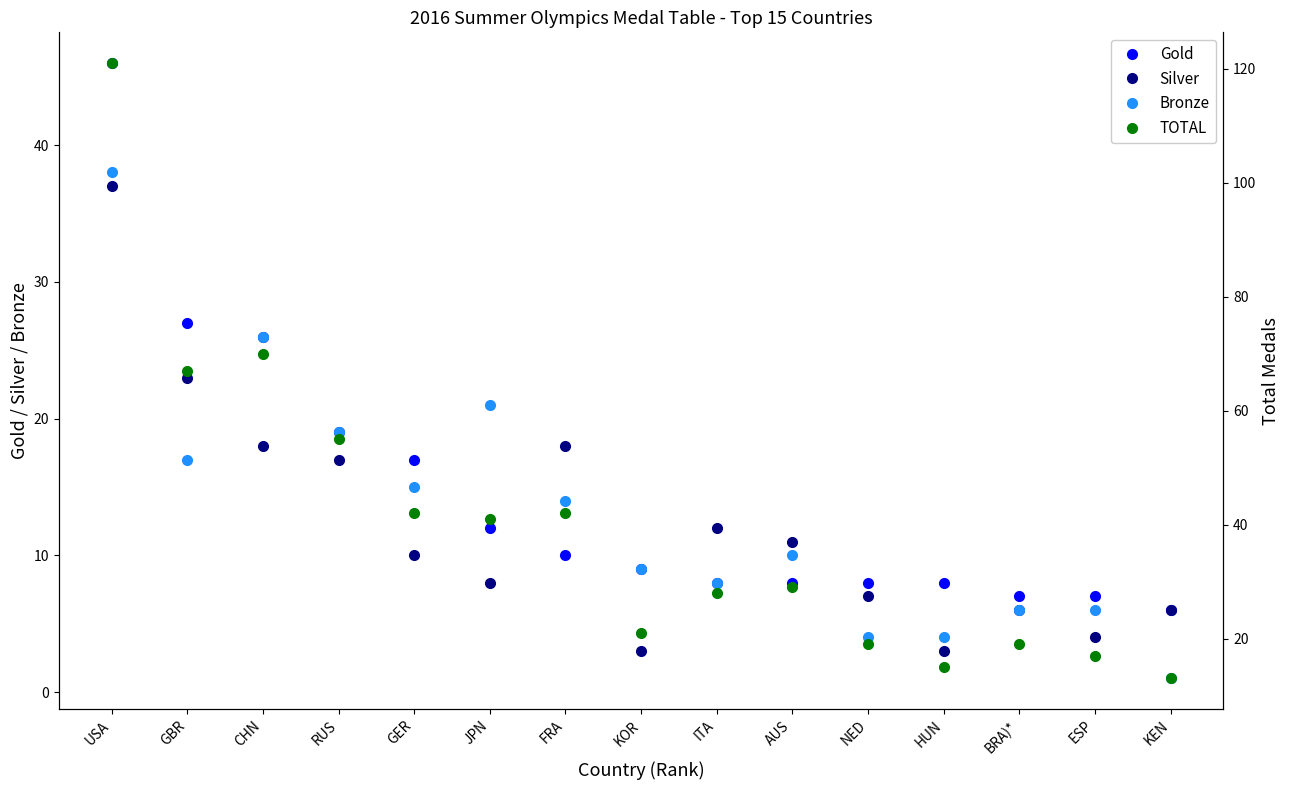

What are all the series names shown in the legend?

Gold, Silver, Bronze, TOTAL